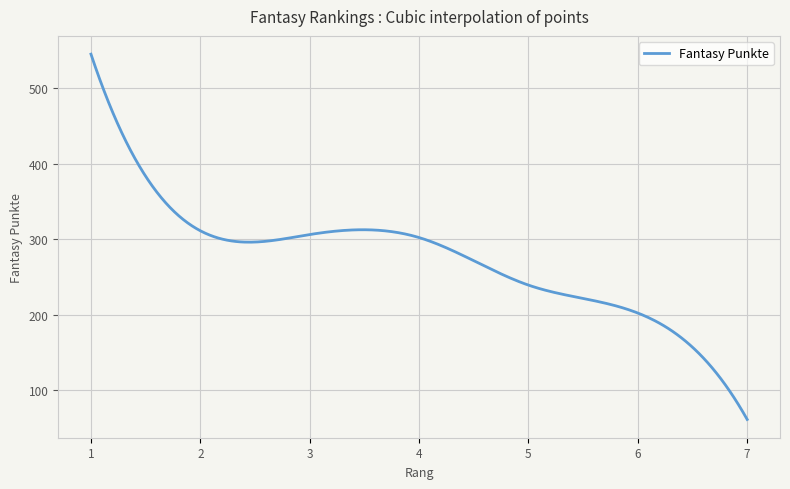

What is the minimum value shown in the chart?

61.0